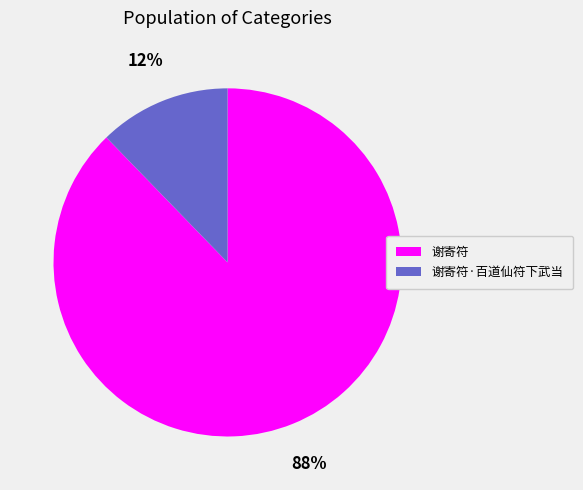

Count the number of slices in the pie.

2